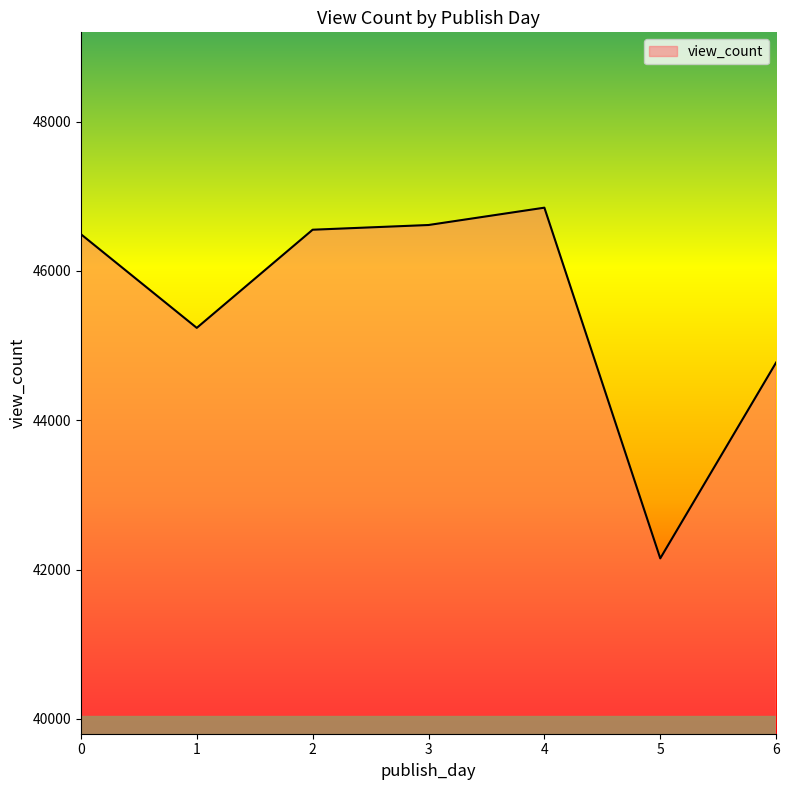

Reading left to right, what are all the values shown in this chart?

46491.1	45236.4	46551.0	46614.2	46846.3	42149.0	44772.3